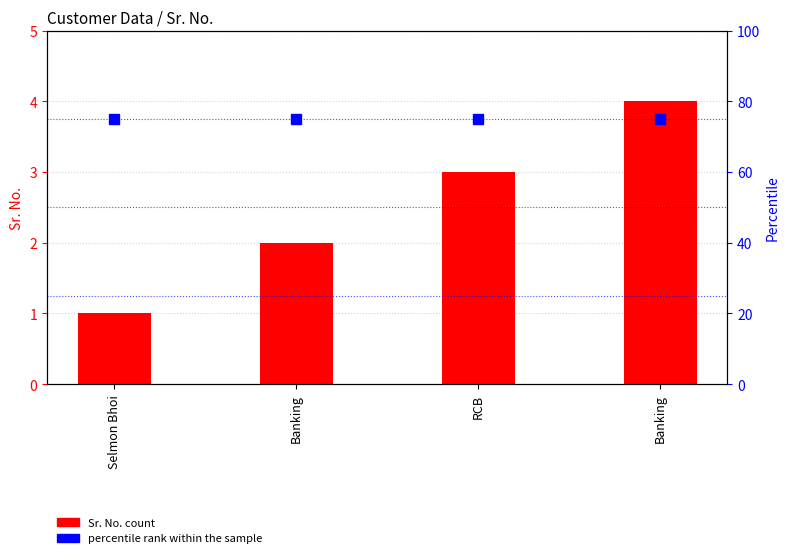

How many categories are shown in the chart?

4